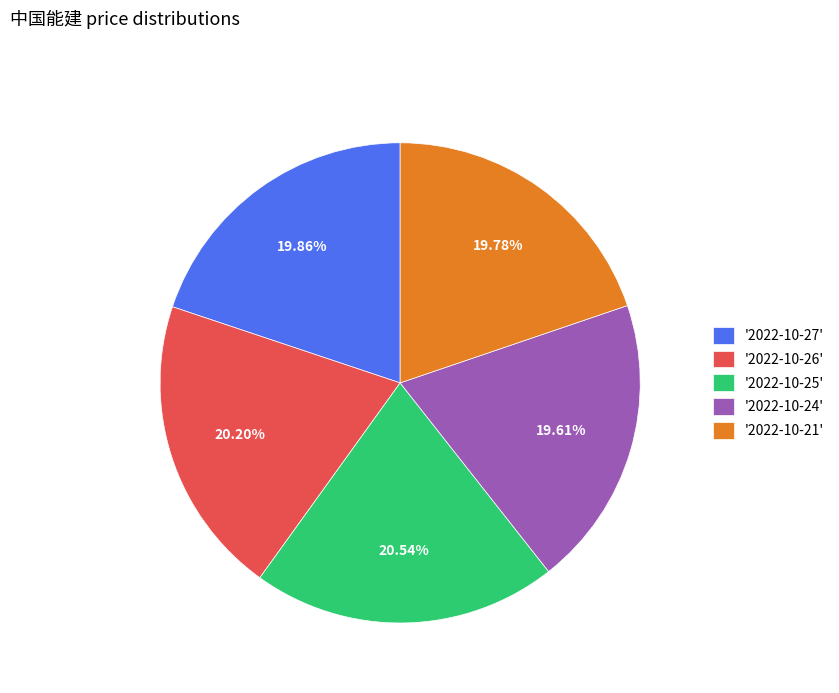

Does any single category account for the majority?

No